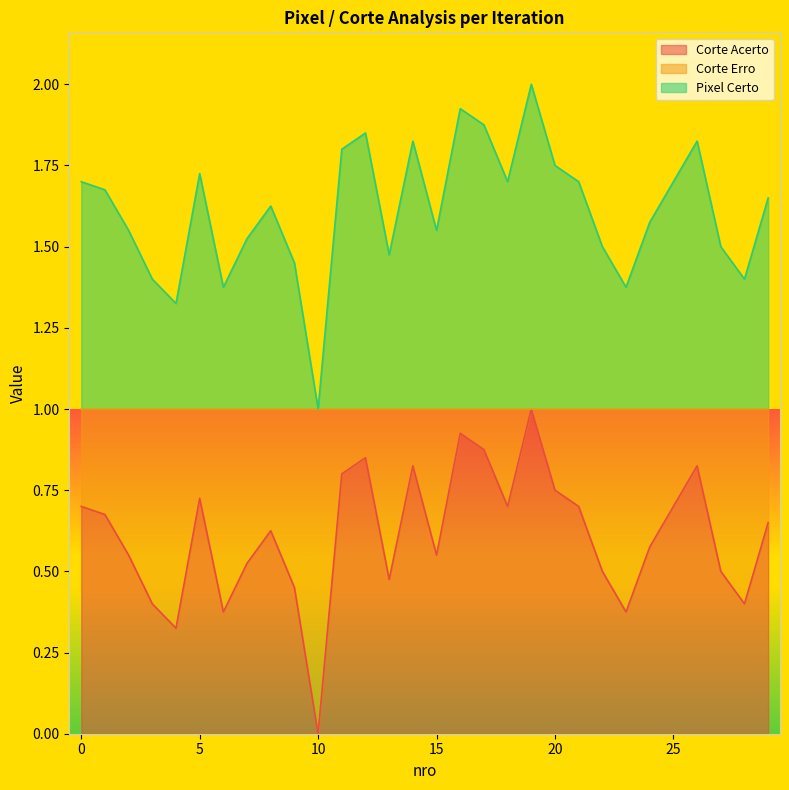

How many series are shown in this chart?

2